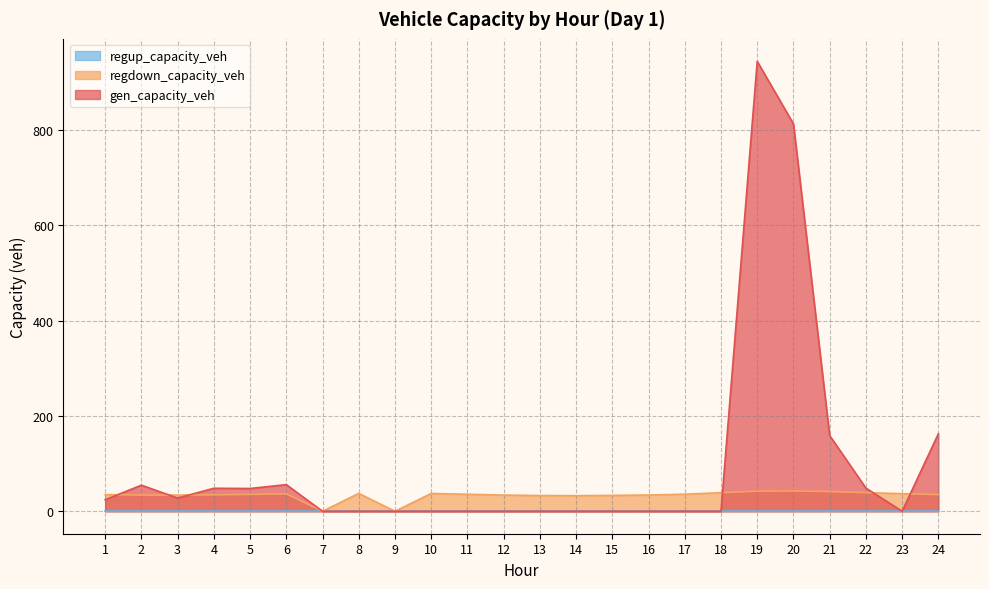

In regdown_capacity_veh, how many points are lower than both neighbors (excluding endpoints)?

4